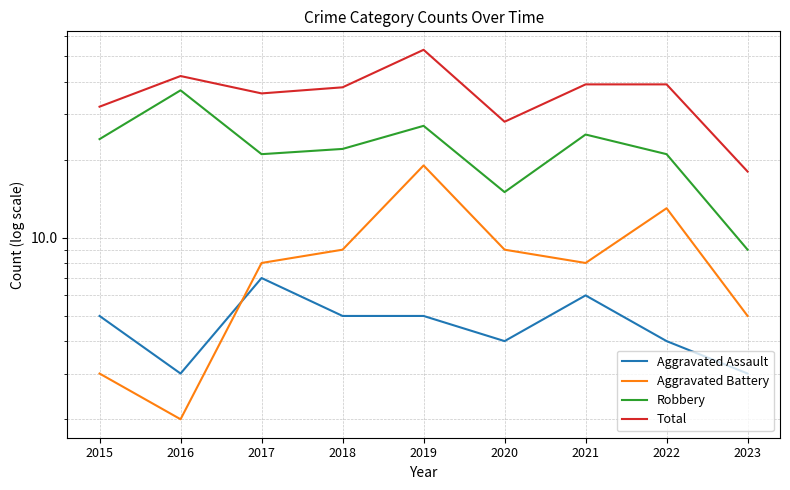

What is the difference between the Aggravated Battery values at 2022 and 2016?

11